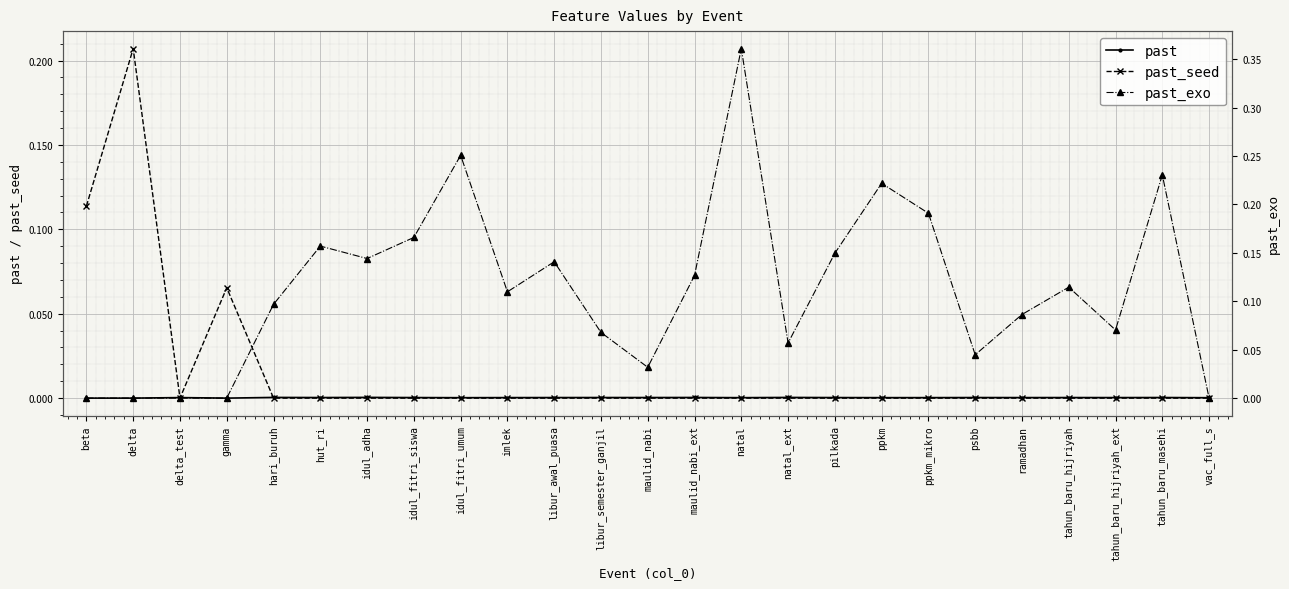

What are all the series names shown in the legend?

past, past_seed, past_exo